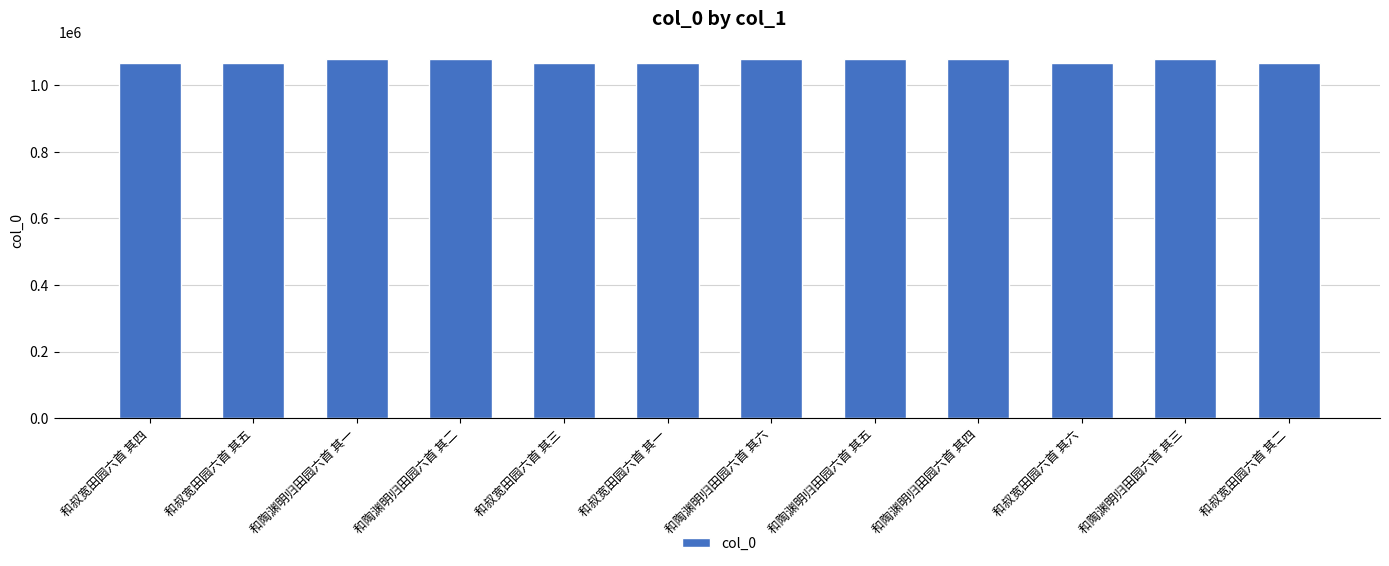

Is it true that the value at 和叔宽田园六首 其三 is 1658129?

False